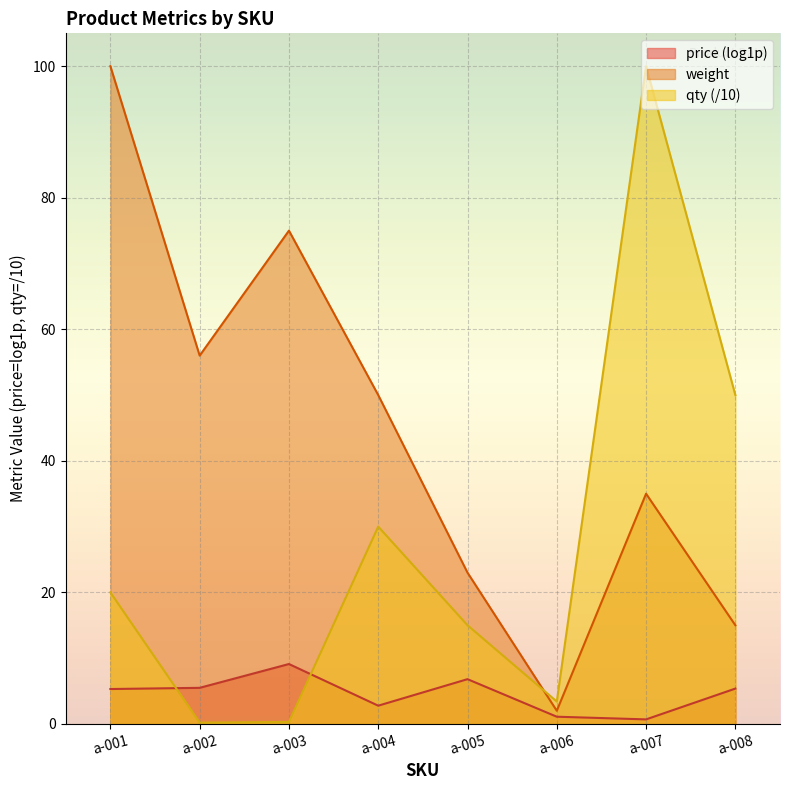

Reading left to right, extract all data points from this chart.

weight: a-001=100.0	a-002=56.0	a-003=75.0	a-004=50.0	a-005=23.0	a-006=2.0	a-007=35.0	a-008=15.0
qty: a-001=20.0	a-002=0.2	a-003=0.3	a-004=30.0	a-005=15.0	a-006=3.4	a-007=100.0	a-008=50.0